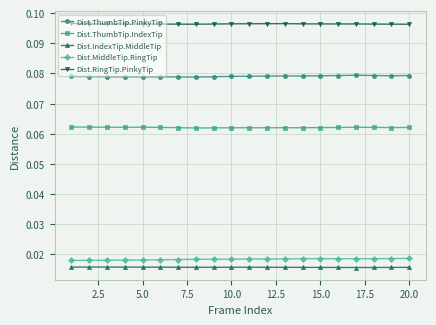

At how many categories does at least one series exceed 0?

20